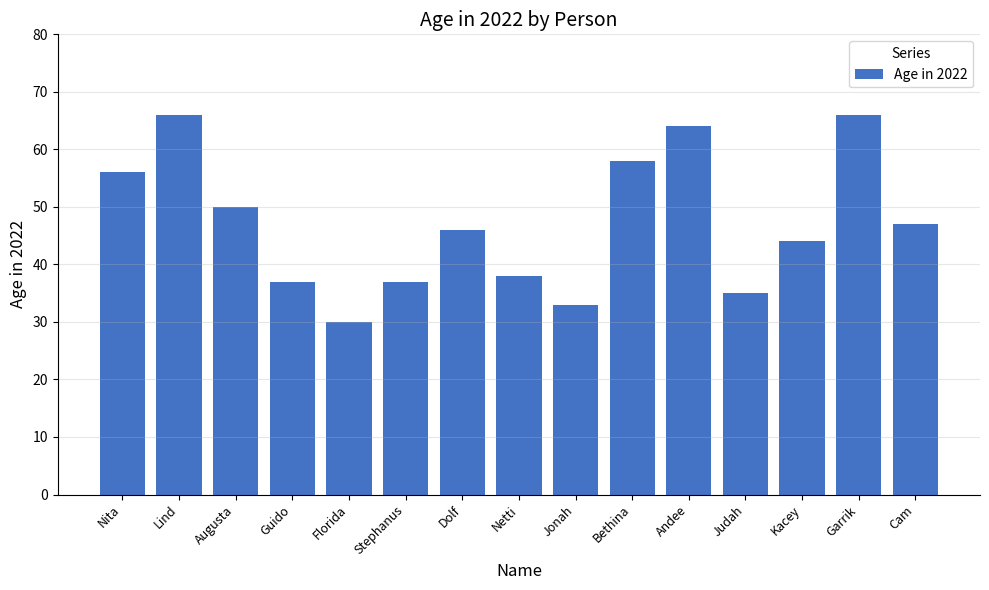

What is the minimum value shown in the chart?

30